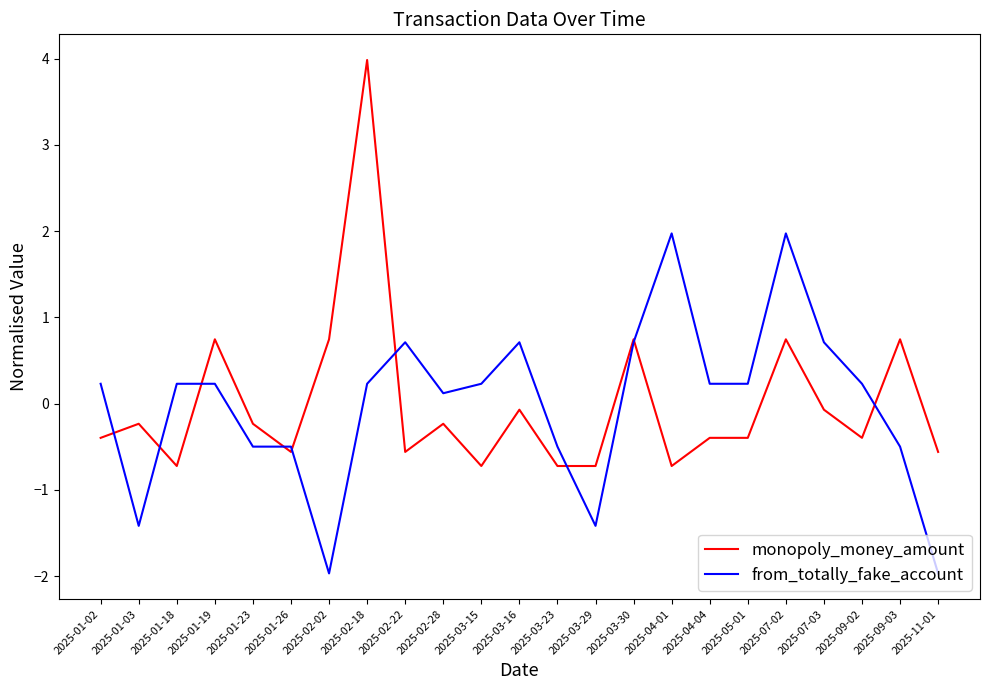

Reading left to right, extract all data points from this chart.

monopoly_money_amount: 2025-01-02=-0.4	2025-01-03=-0.2	2025-01-18=-0.7	2025-01-19=0.7	2025-01-23=-0.2	2025-01-26=-0.6	2025-02-02=0.7	2025-02-18=4.0	2025-02-22=-0.6	2025-02-28=-0.2	2025-03-15=-0.7	2025-03-16=-0.1	2025-03-23=-0.7	2025-03-29=-0.7	2025-03-30=0.7	2025-04-01=-0.7	2025-04-04=-0.4	2025-05-01=-0.4	2025-07-02=0.7	2025-07-03=-0.1	2025-09-02=-0.4	2025-09-03=0.7	2025-11-01=-0.6
from_totally_fake_account: 2025-01-02=0.2	2025-01-03=-1.4	2025-01-18=0.2	2025-01-19=0.2	2025-01-23=-0.5	2025-01-26=-0.5	2025-02-02=-2.0	2025-02-18=0.2	2025-02-22=0.7	2025-02-28=0.1	2025-03-15=0.2	2025-03-16=0.7	2025-03-23=-0.5	2025-03-29=-1.4	2025-03-30=0.7	2025-04-01=2.0	2025-04-04=0.2	2025-05-01=0.2	2025-07-02=2.0	2025-07-03=0.7	2025-09-02=0.2	2025-09-03=-0.5	2025-11-01=-2.0